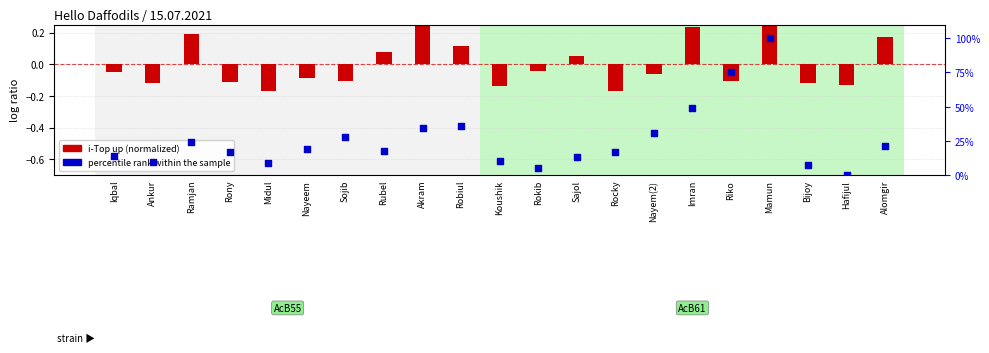

Which series has the largest total across all categories?

percentile rank within the sample